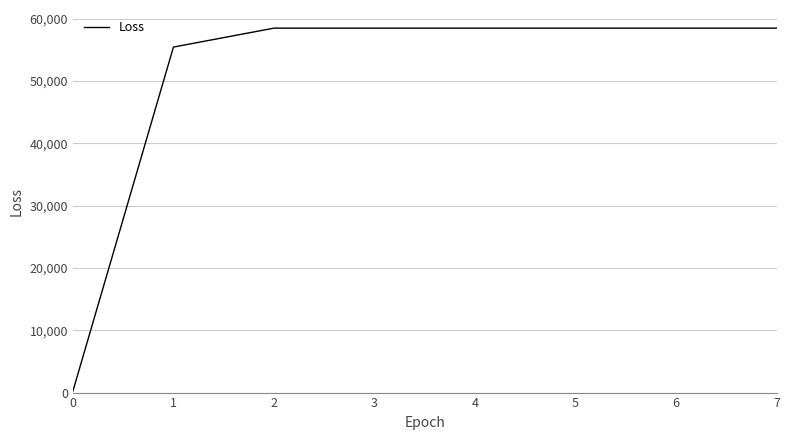

Where is the data nearest to the value 29363?

1